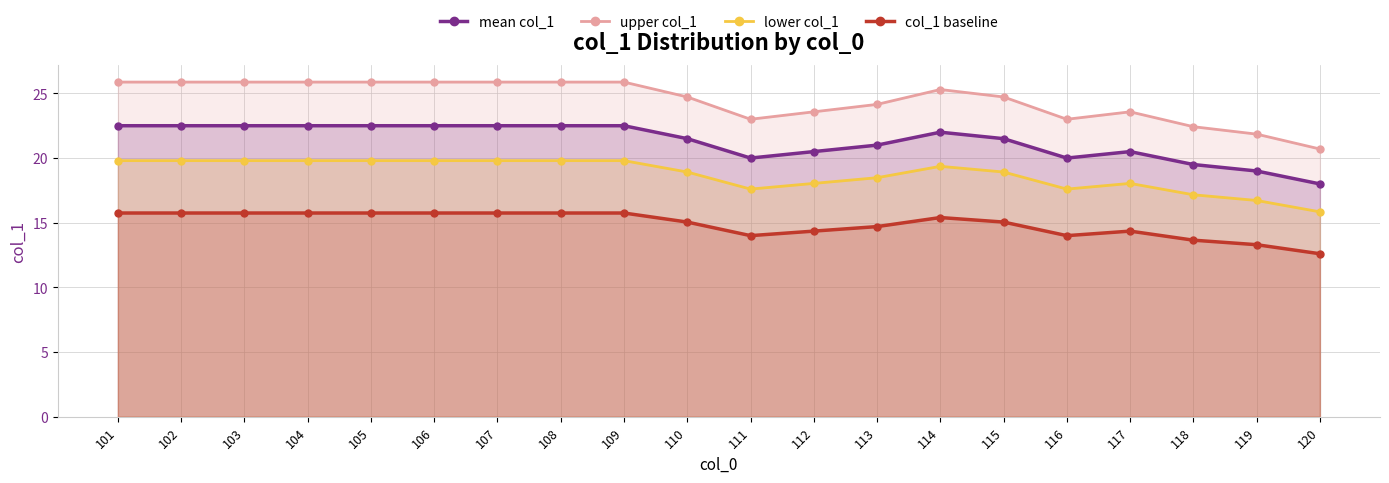

What is the smallest value displayed?

12.6